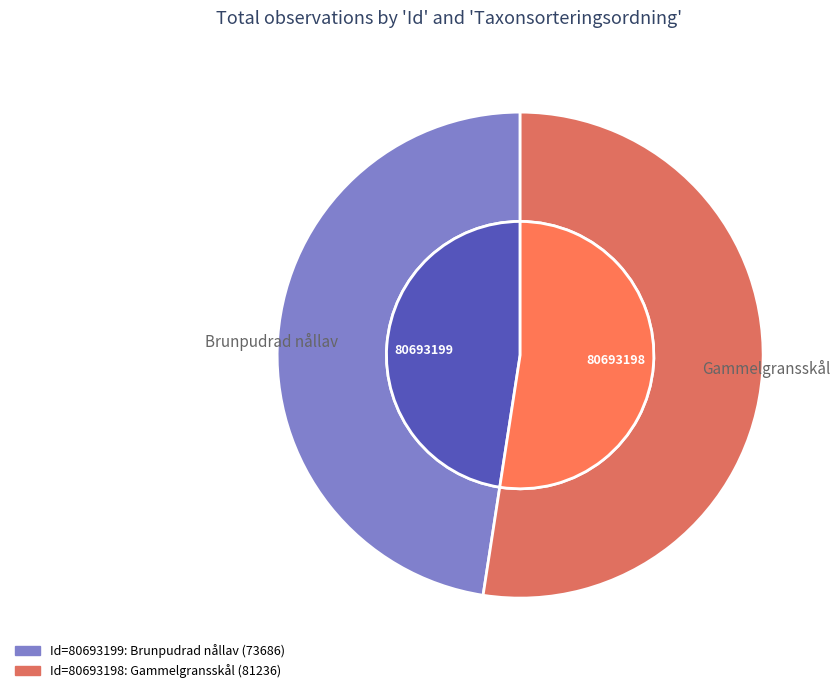

Rank the categories by value from highest to lowest.

80693198, 80693199